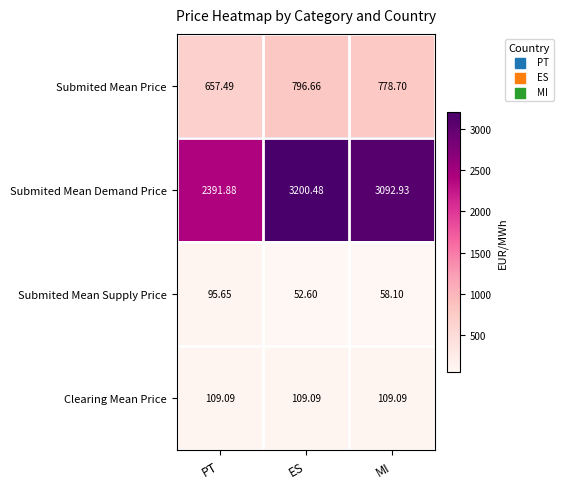

Is the value of Submited Mean Demand Price at ES greater than the value of Submited Mean Supply Price at PT?

Yes